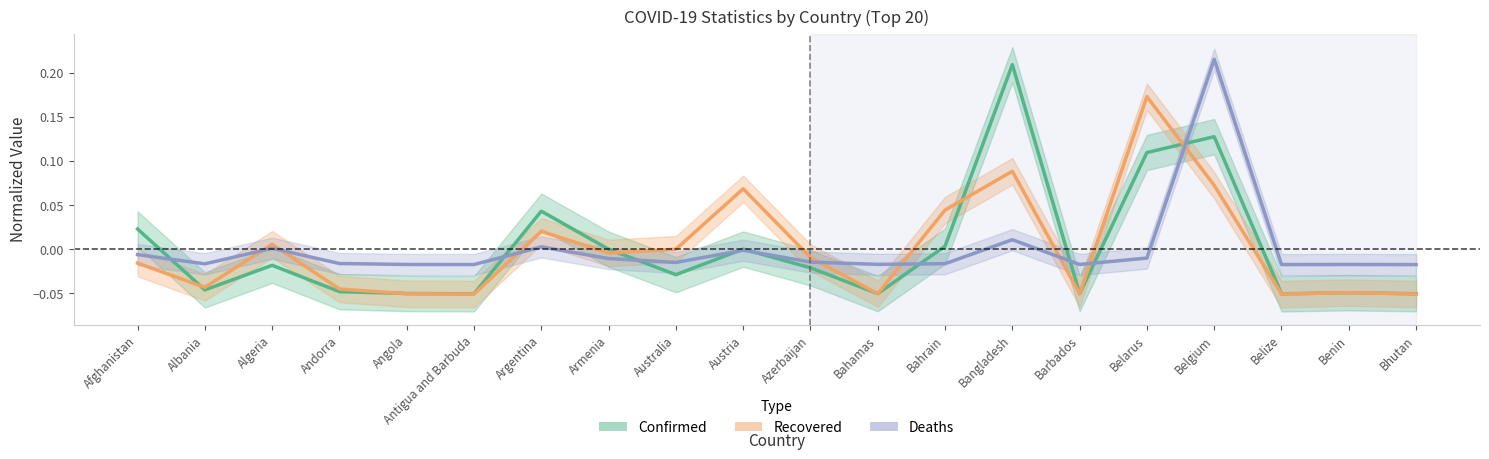

Between which two adjacent categories do Recovered and Deaths first intersect?

Albania and Algeria